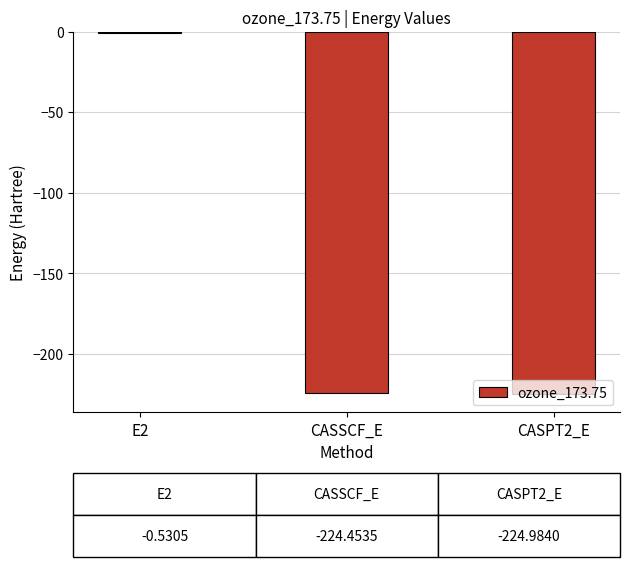

At which category does the chart reach its peak across all series?

E2